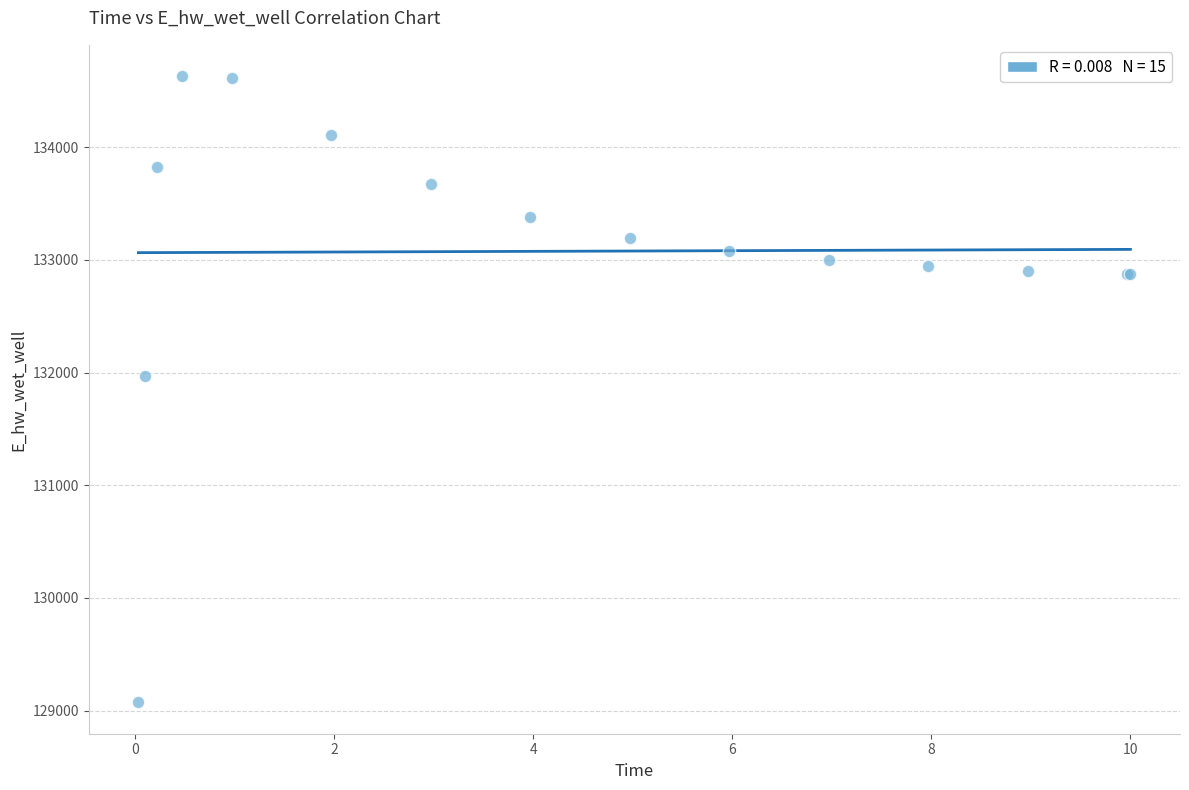

What Y value in the scatter plot is closest to 131852?

131973.1